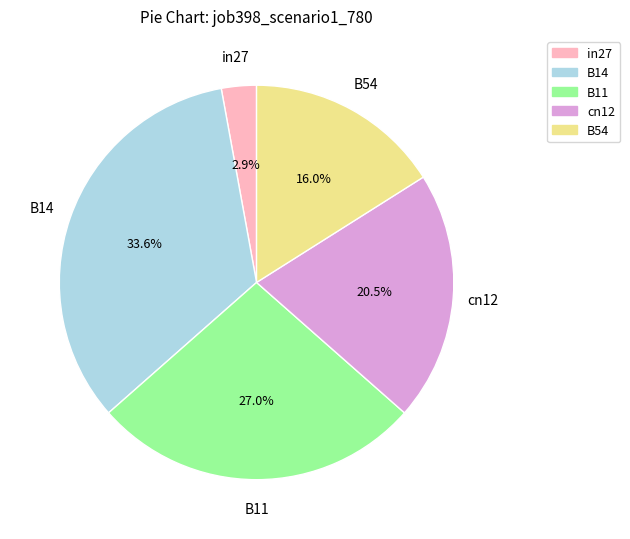

Is there any slice that represents more than half of the pie?

No